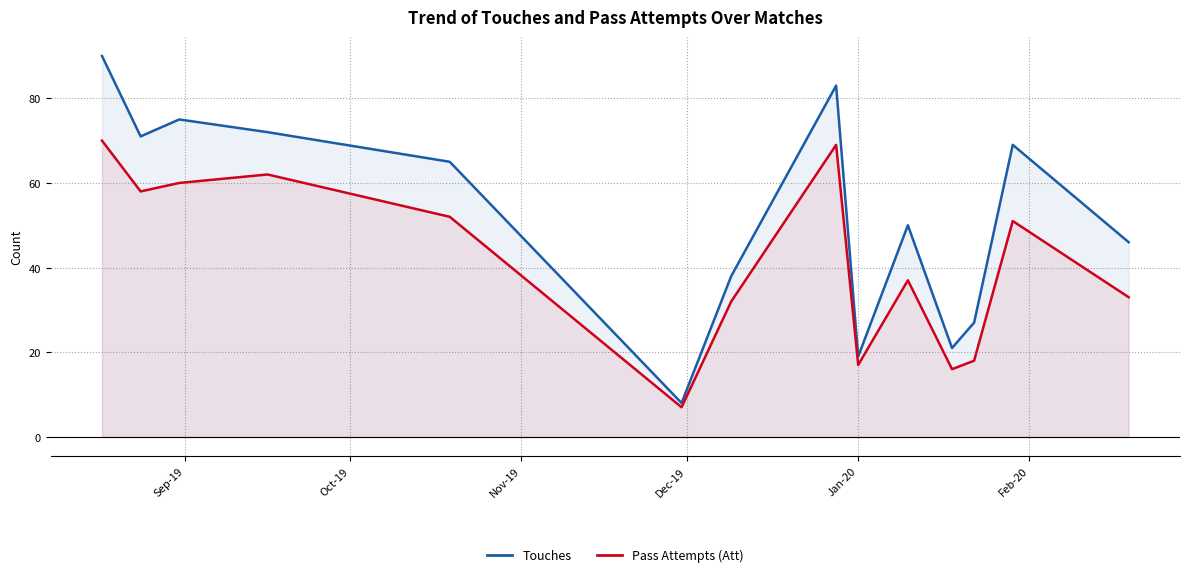

How many values in the Pass Attempts (Att) series exceed 51?

6